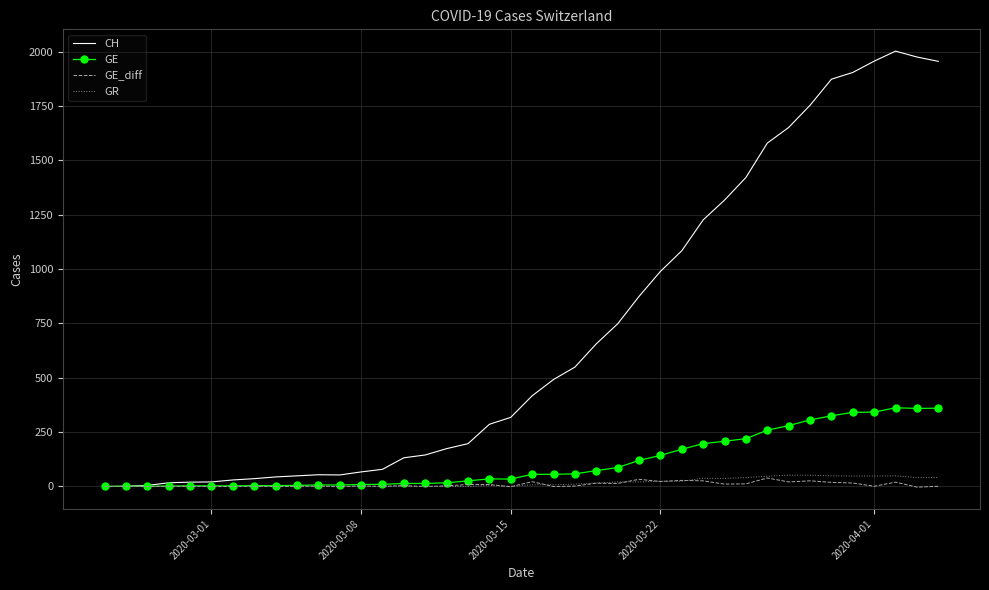

Which series has the largest range (max minus min)?

CH